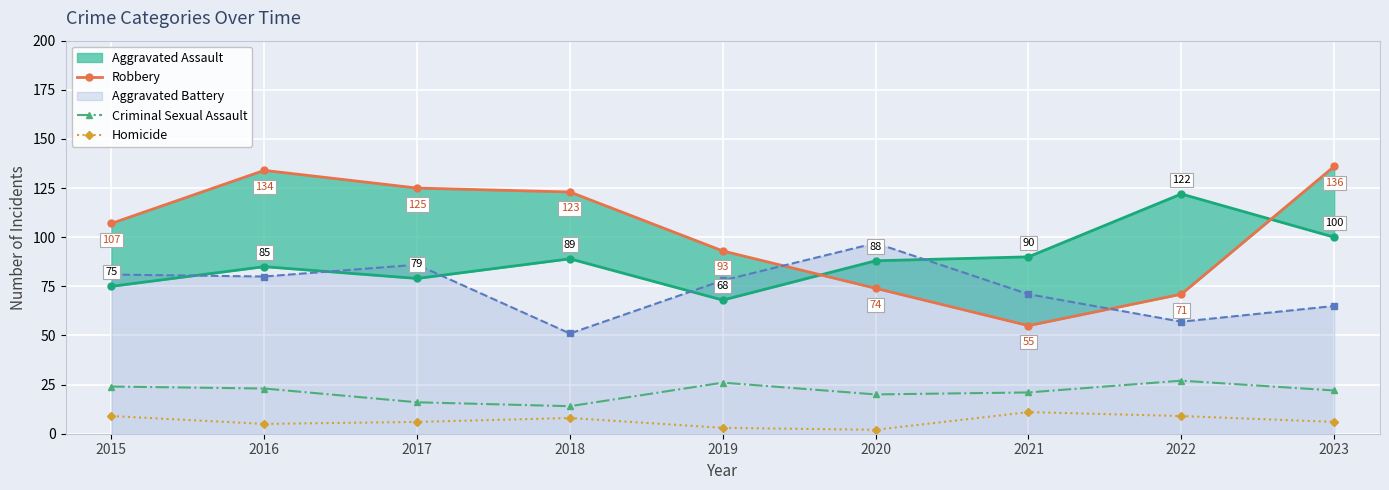

Rank the series at 2017 from lowest to highest value.

Homicide, Criminal Sexual Assault, Robbery